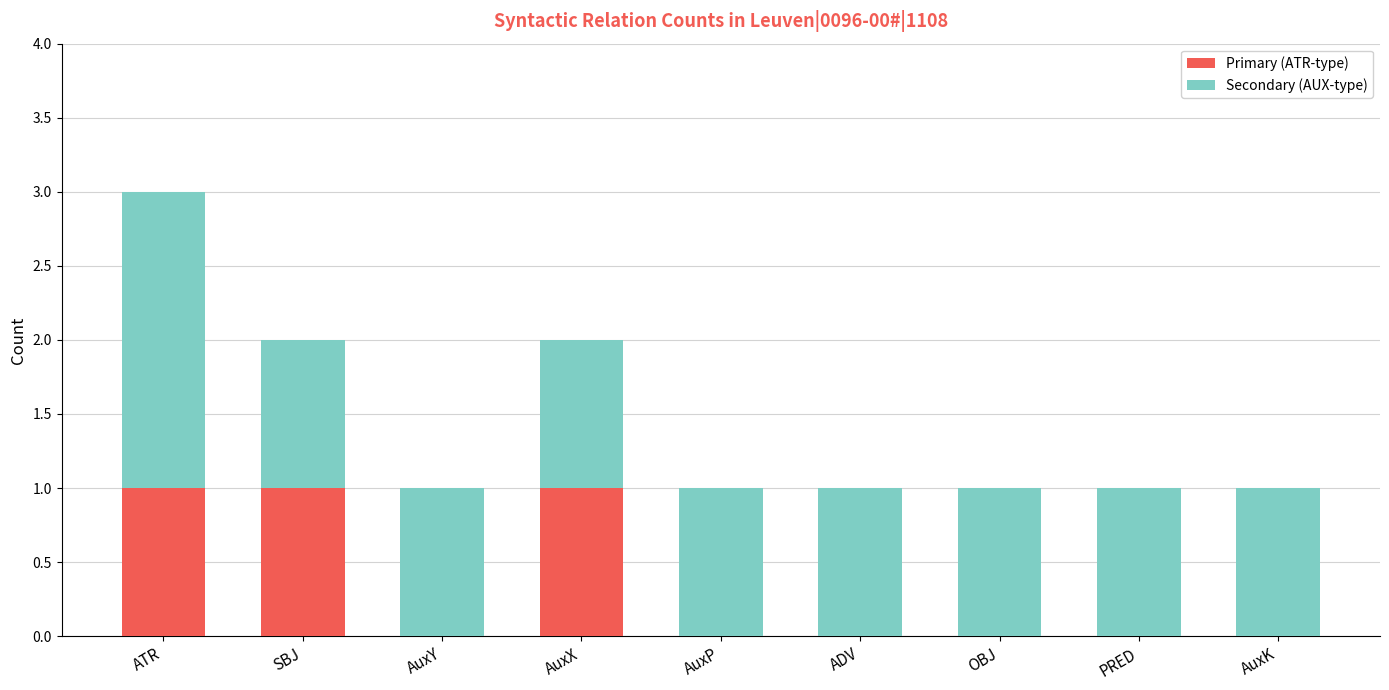

Is it true that Primary (ATR-type) equals 0 at ADV?

True